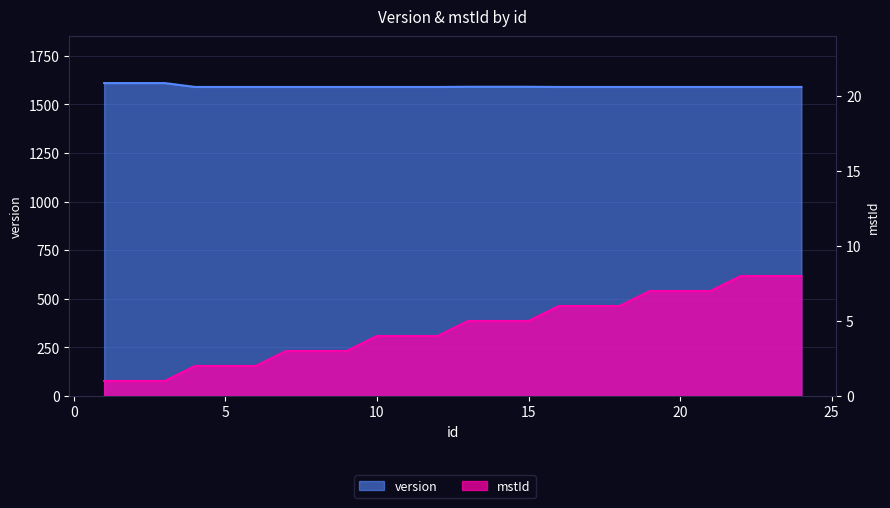

Which category has the highest value in the mstId series?

22